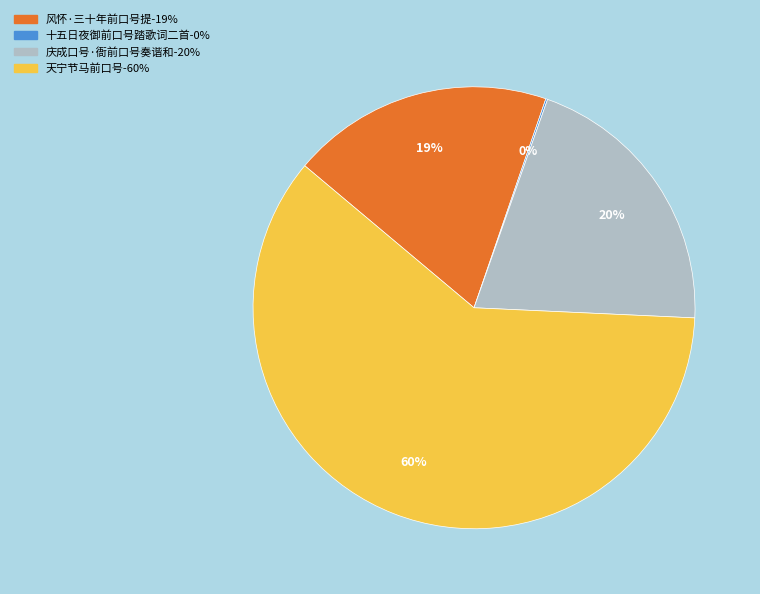

Which category has the biggest portion of the pie?

天宁节马前口号